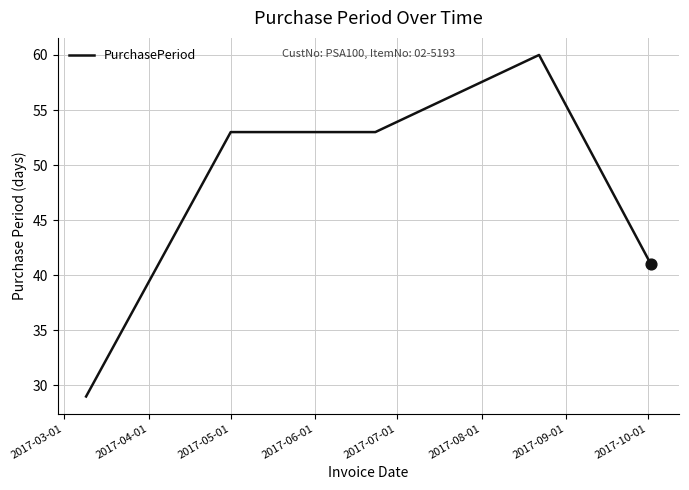

True or false: the data has more than 2 interior local peaks.

False